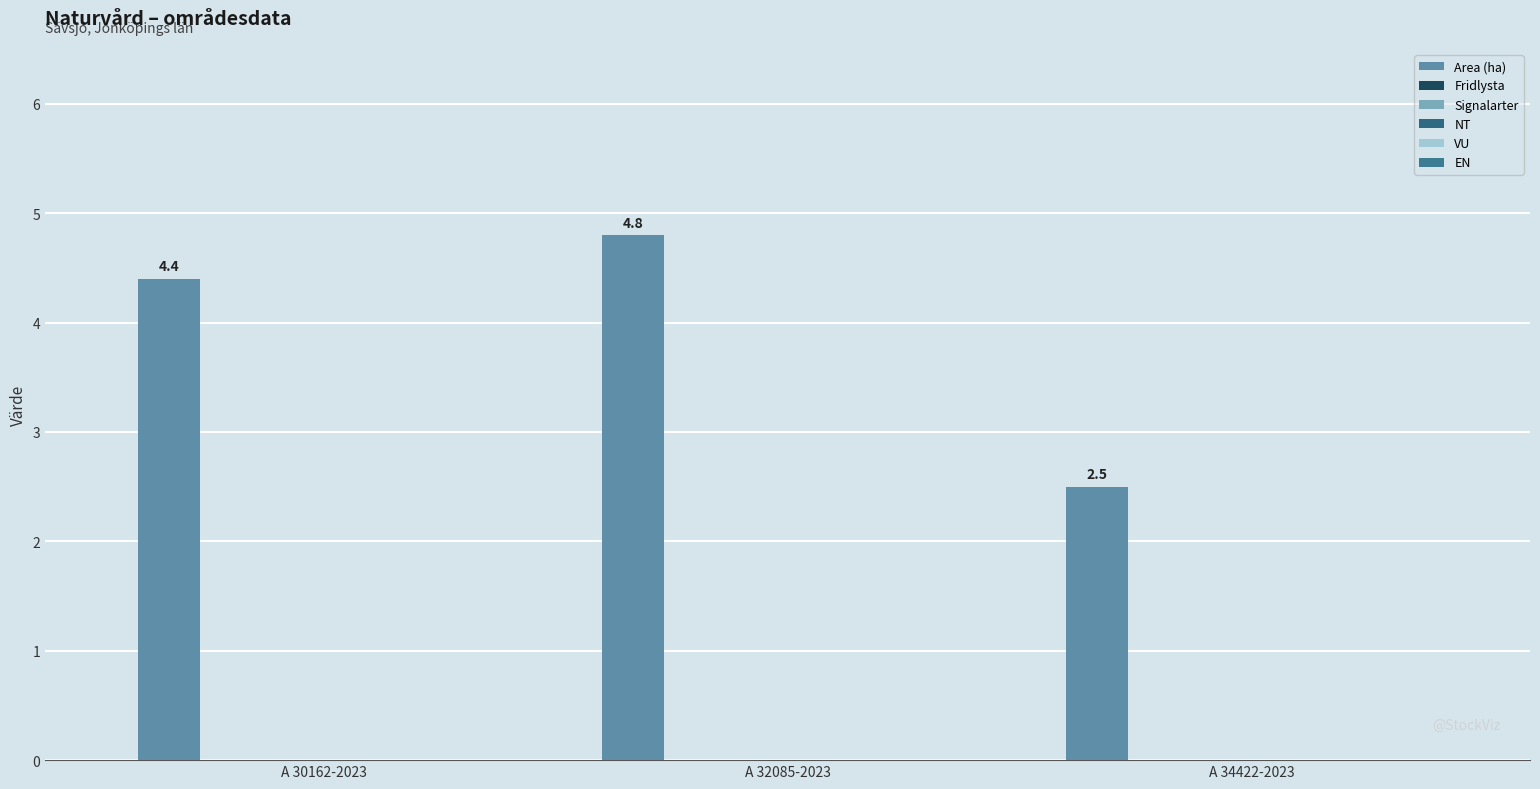

How many bars are there in total?

3